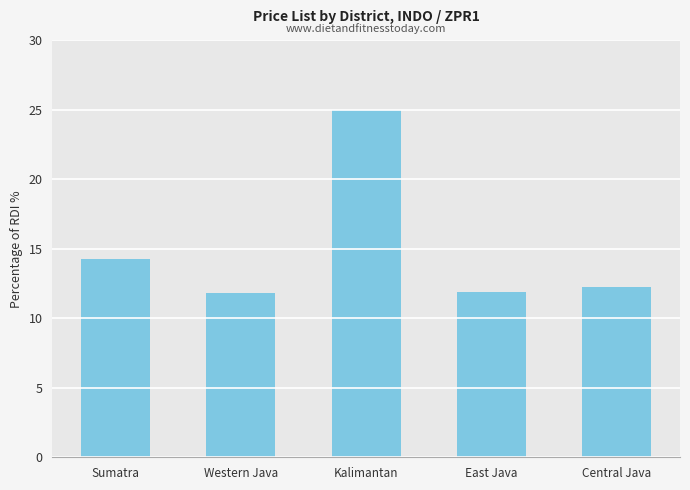

What is the difference between the values at Sumatra and East Java?

2.4